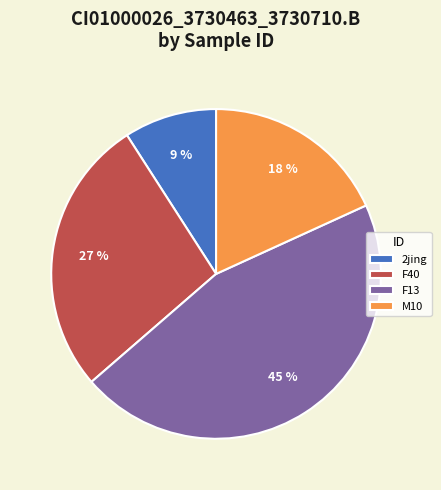

Combined, do 2jing and F40 account for over 50%?

No